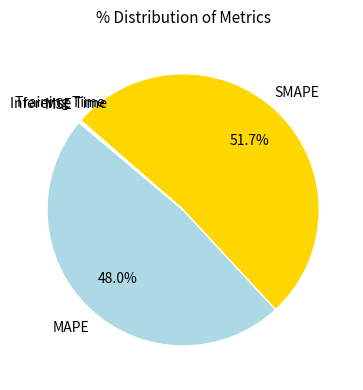

Is there any slice that represents more than half of the pie?

Yes